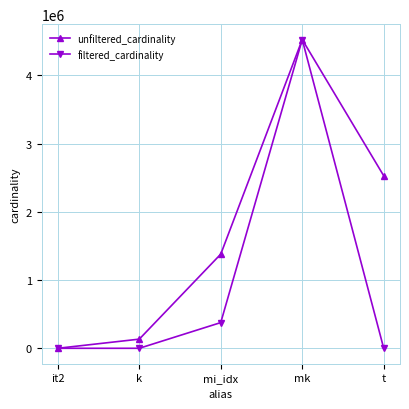

What is the minimum value shown in the chart?

1